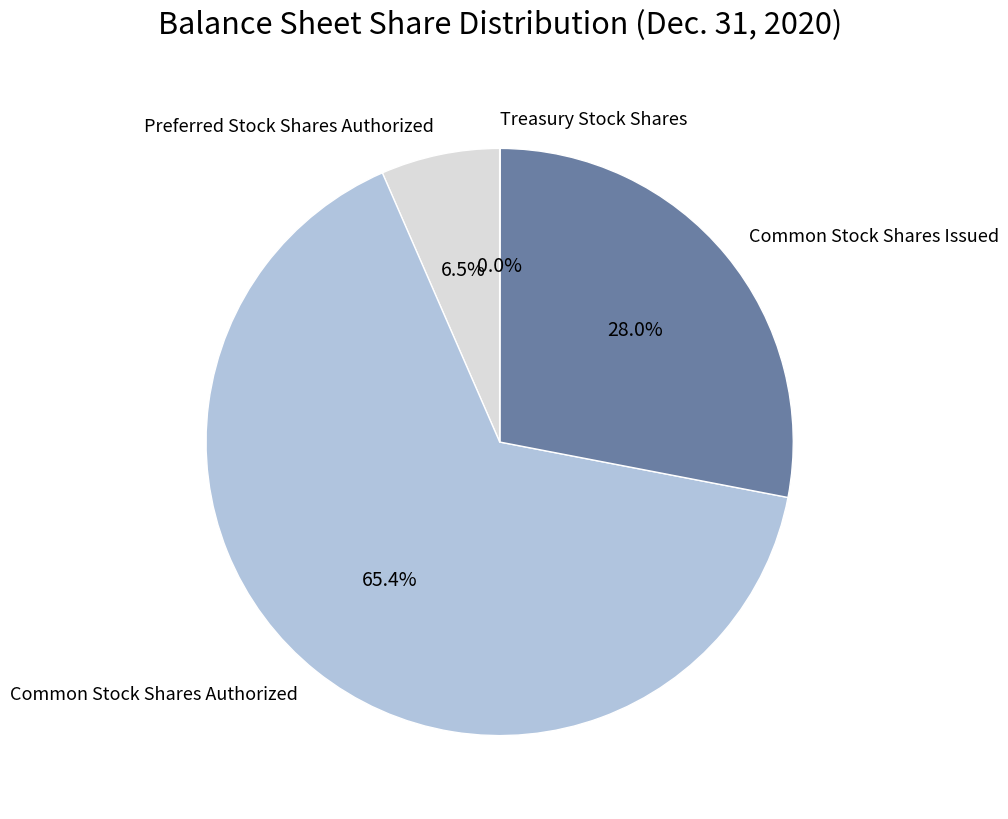

Which category has the biggest portion of the pie?

Common Stock Shares Authorized